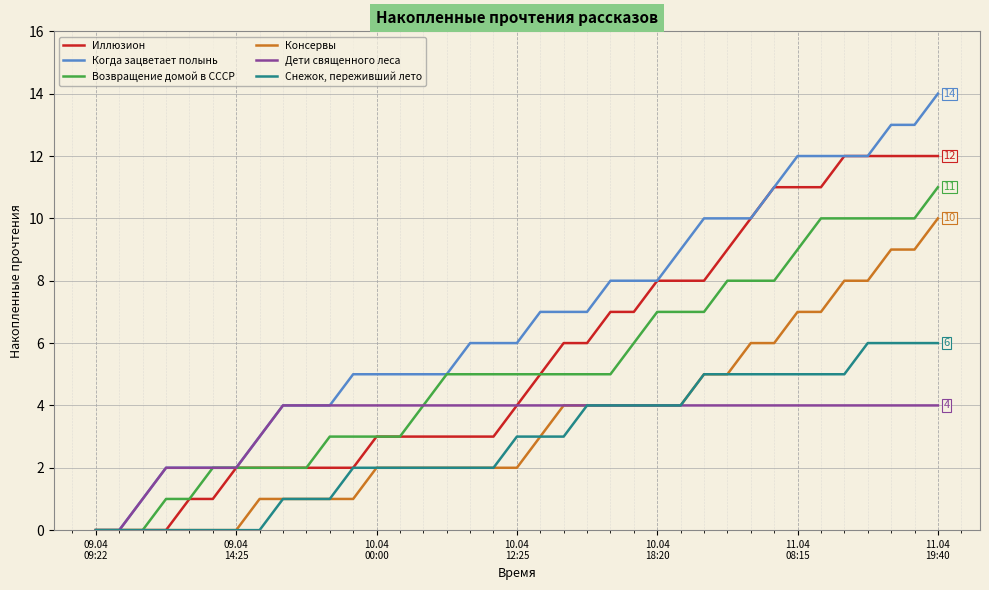

Which series has the largest range (max minus min)?

Когда зацветает полынь